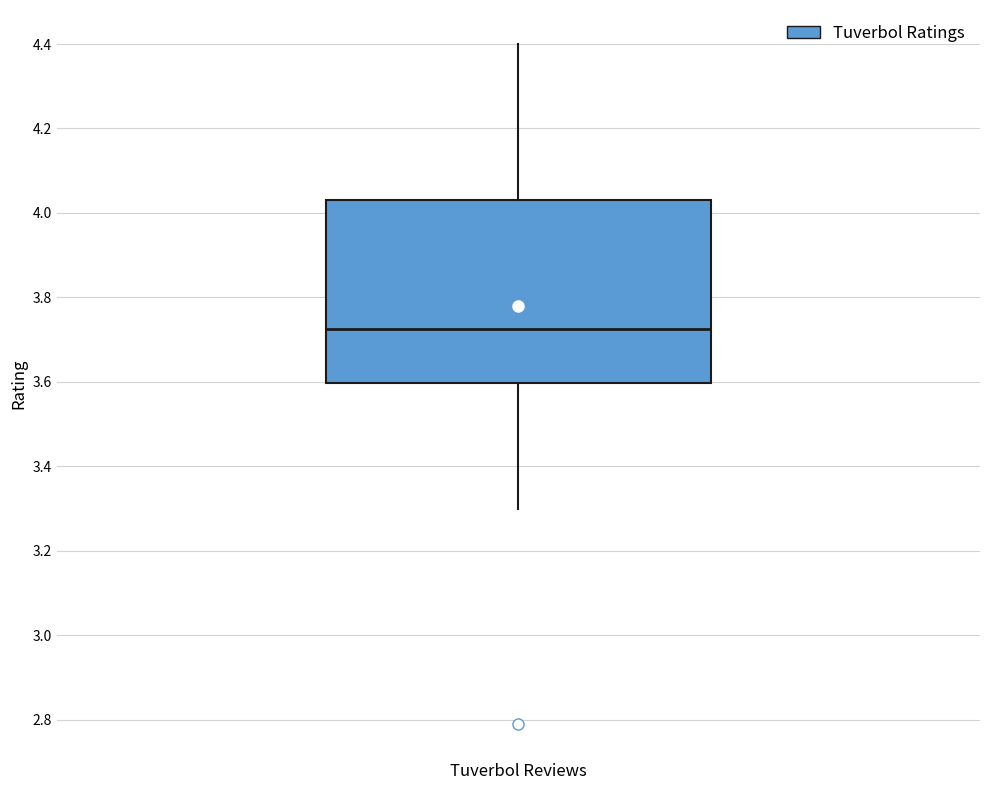

Transcribe this box plot: give where the median line is, the range the box spans, and where the two whiskers end, as read against the y-axis. The values are not printed on the chart, so give them approximately, as read against the axis.

median 3.72, box 3.60 to 4.04, whiskers 3.30 to 4.40